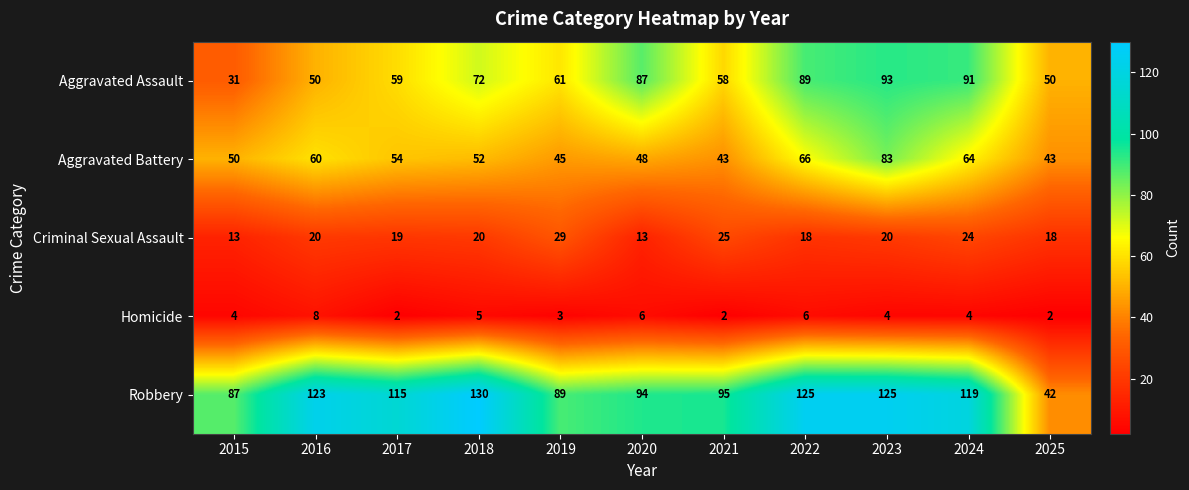

What is the sum of the Aggravated Battery values at 2024 and 2021?

107